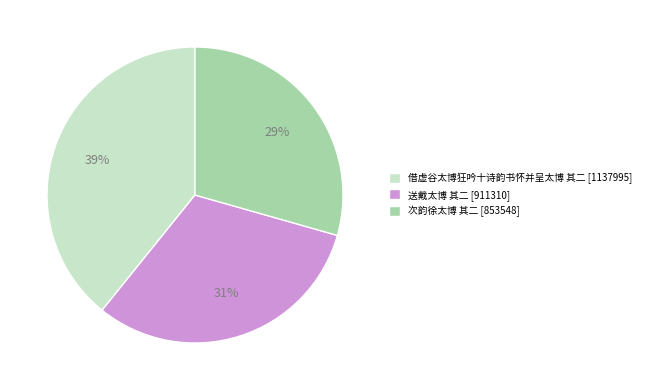

To the nearest percent, what is the average slice percentage?

33%